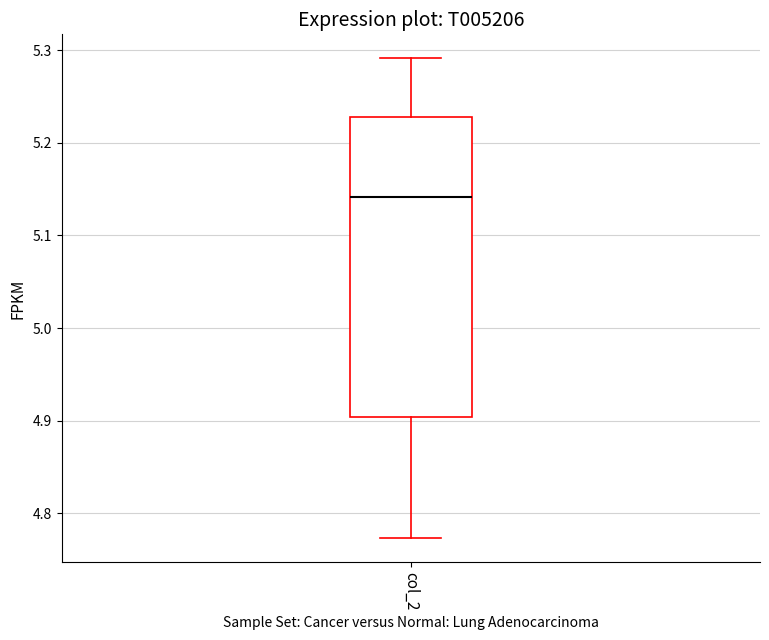

Read this box plot against the y-axis: the position of the median line, the range covered by the box, and the ends of both whiskers. The values are not printed on the chart, so give them approximately, as read against the axis.

median 5.14, box 4.90 to 5.23, whiskers 4.77 to 5.29